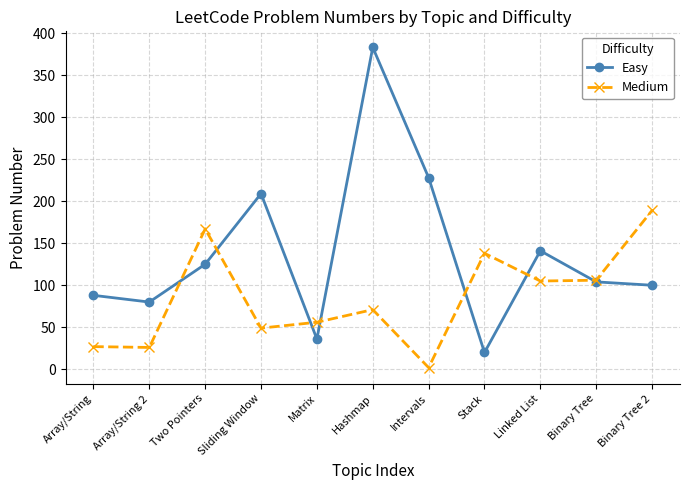

What is the approximate value of Medium at Linked List?

105